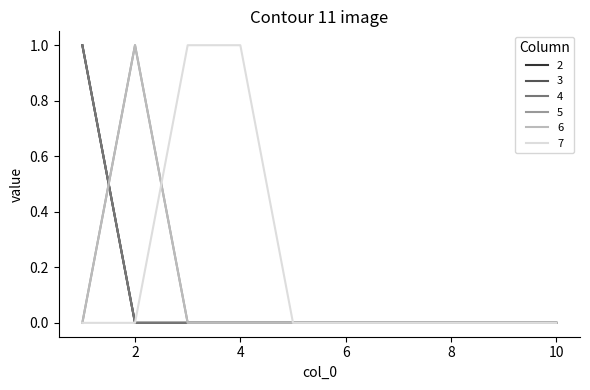

Count the 4 values in the range 0 to 1.

10